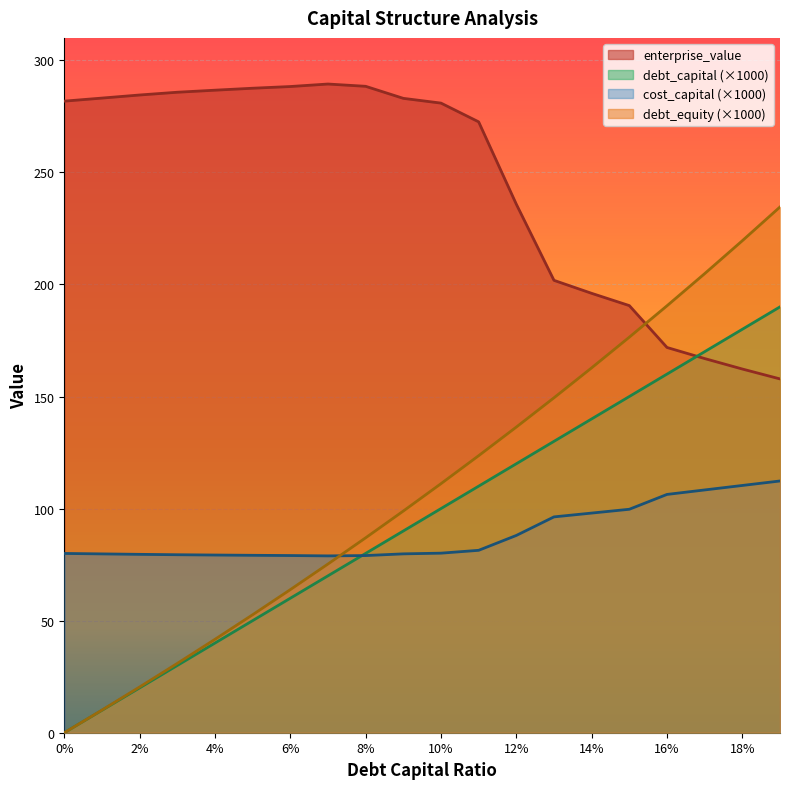

The value of cost_capital at 0.01 is 79.8. True or false?

True